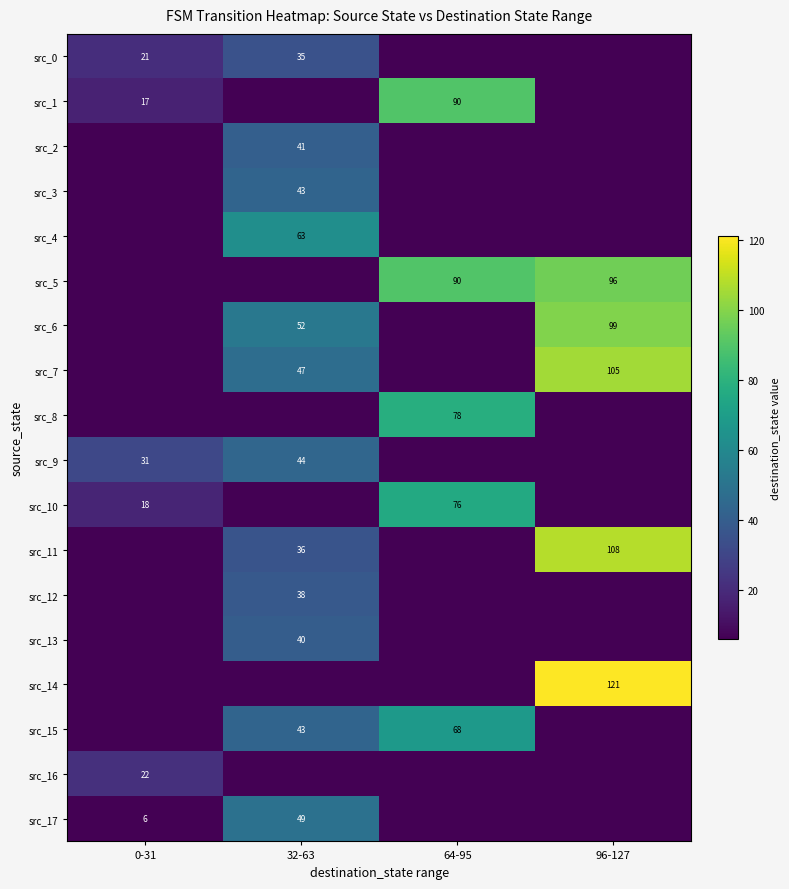

Is it true that src_16 equals 12 at 0-31?

False